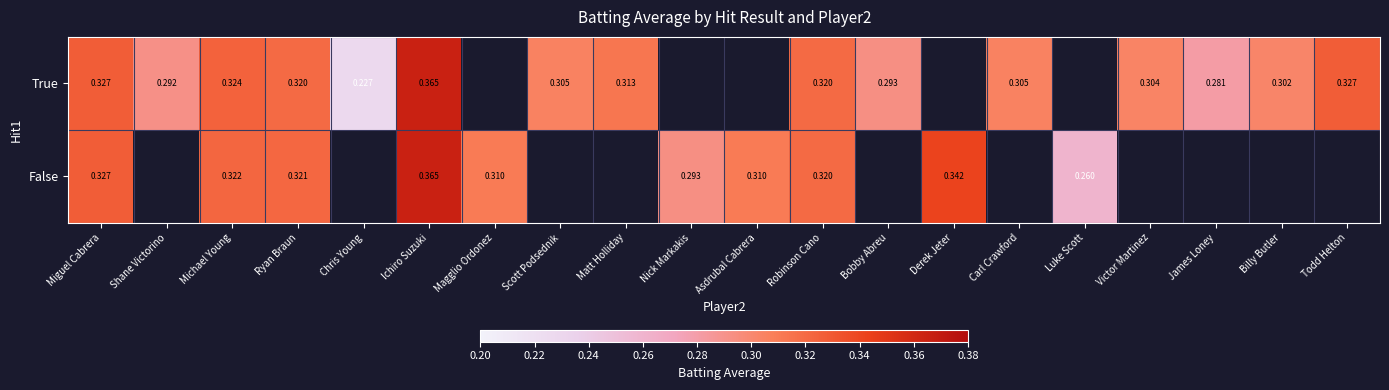

At Michael Young, list the series in order from largest to smallest.

True, False